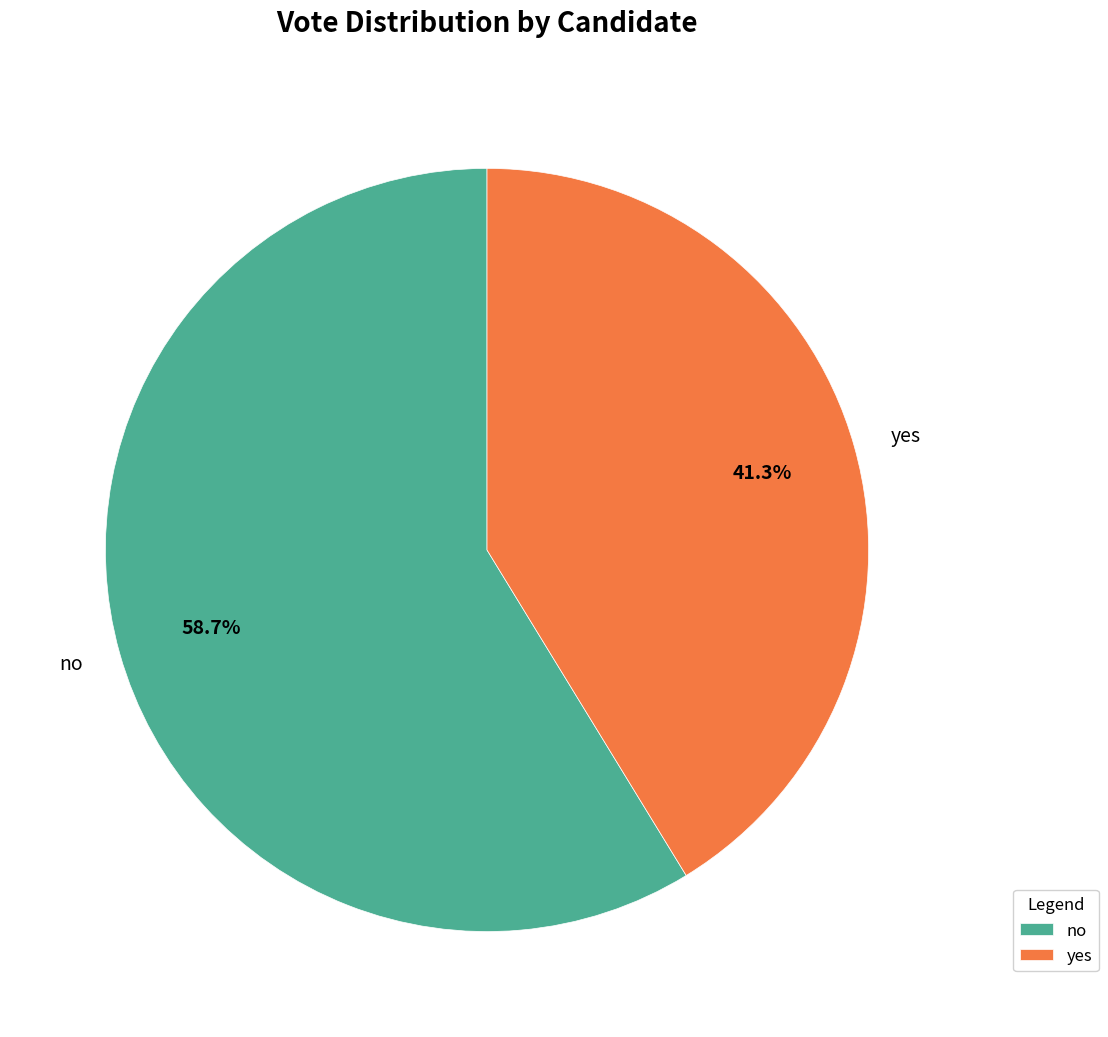

How many slices are in this pie chart?

2